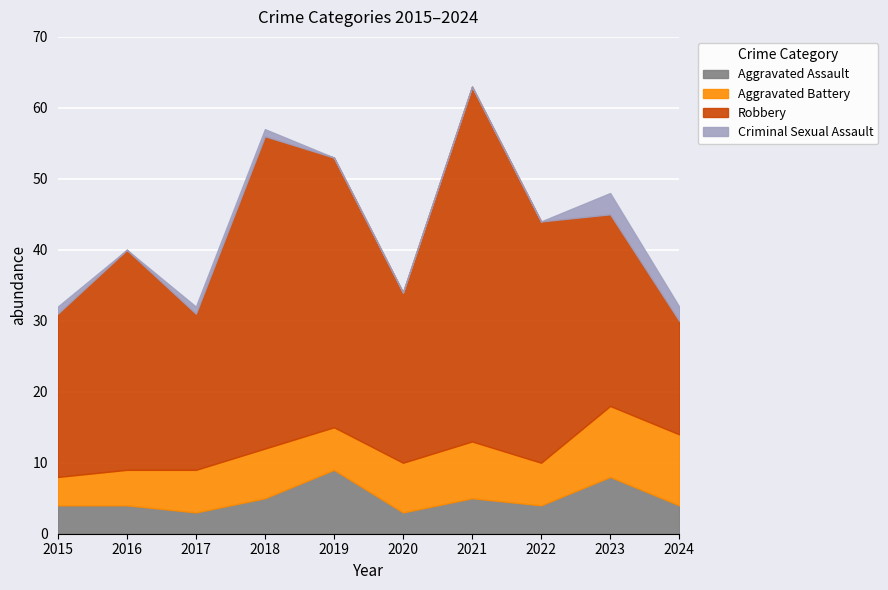

What is the sum of the Aggravated Battery values at 2017 and 2021?

14